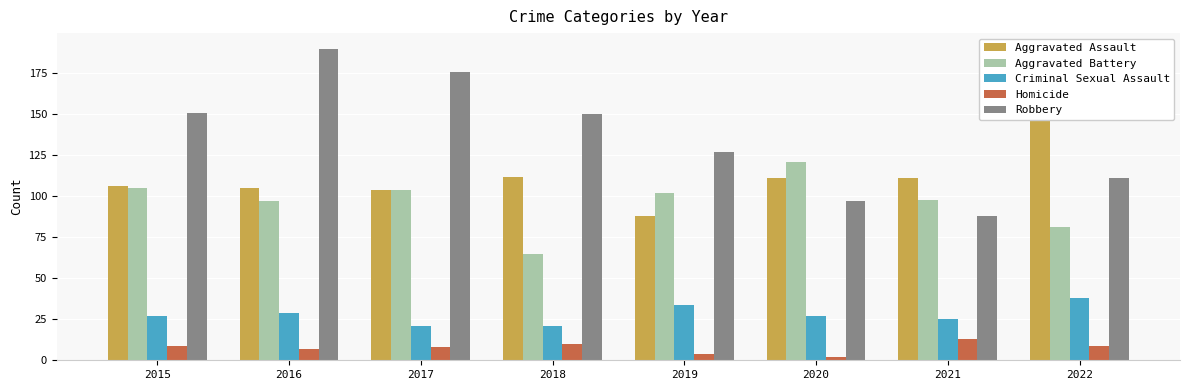

Where does the Aggravated Battery series first go above 102?

2015